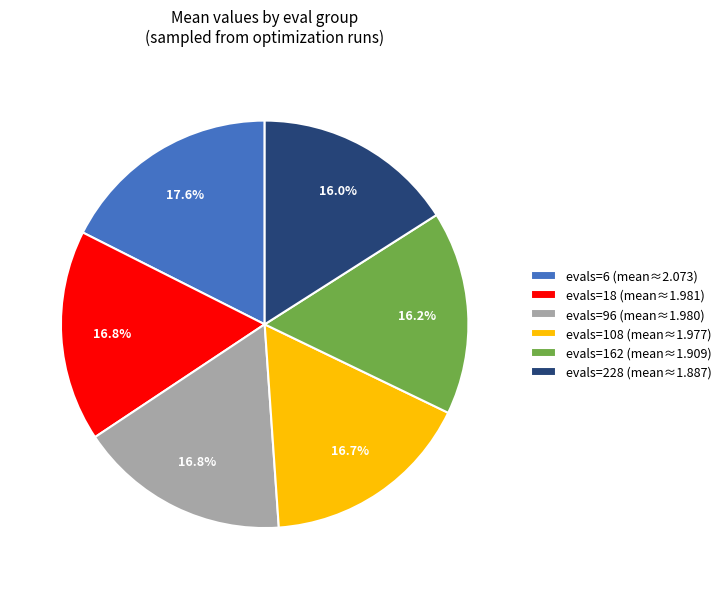

To the nearest percent, what is the average slice percentage?

17%